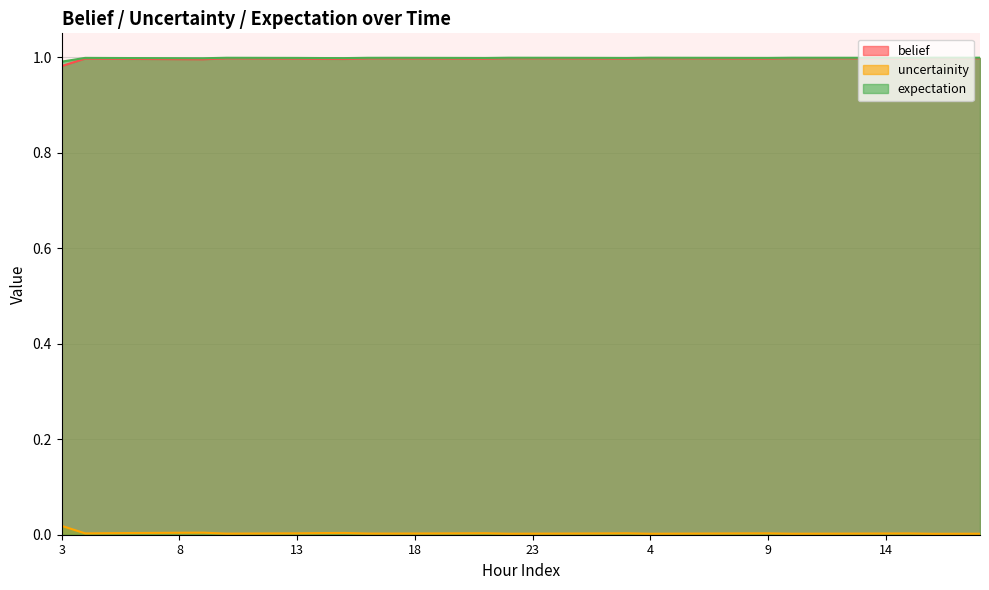

How many distinct data groups are displayed?

3